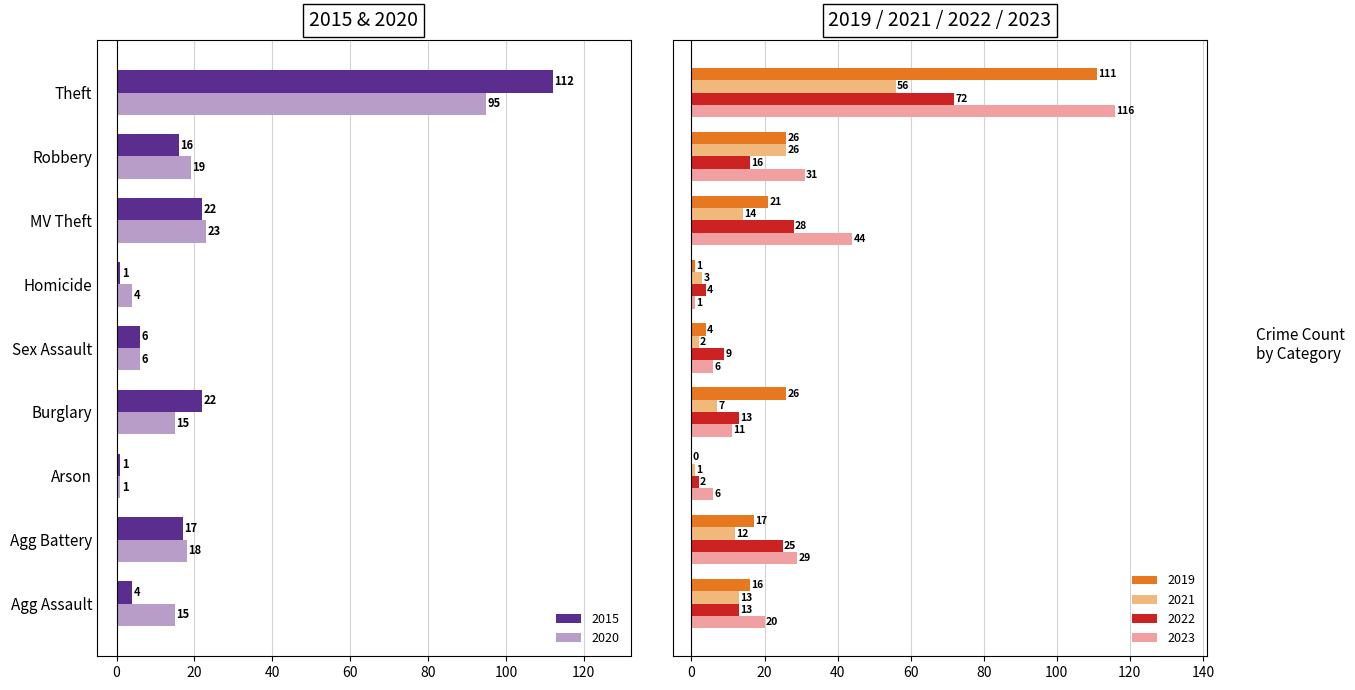

Which series has the widest spread of values?

2023